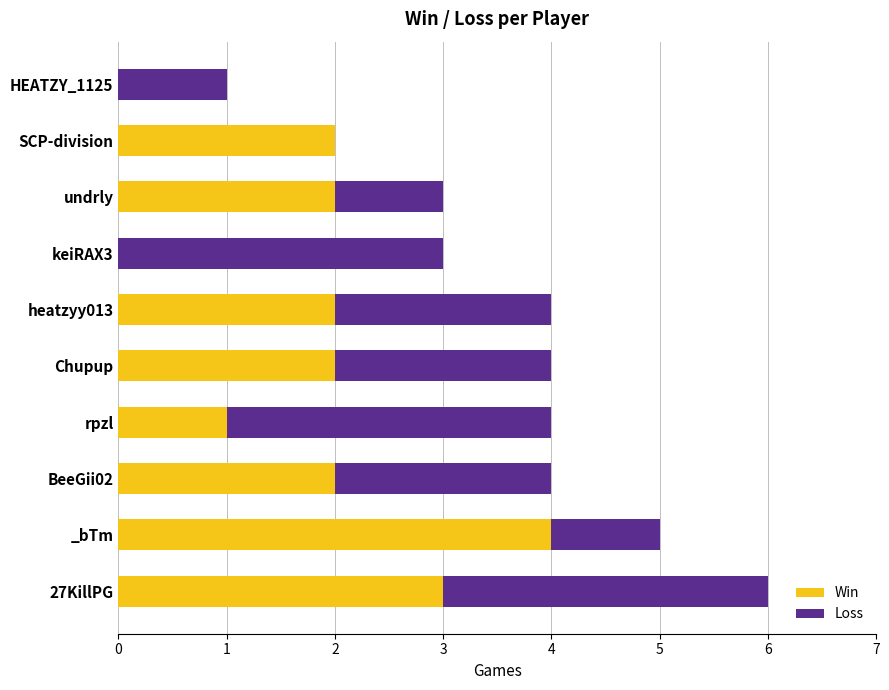

True or false: Win has a value of 2 at BeeGii02.

True